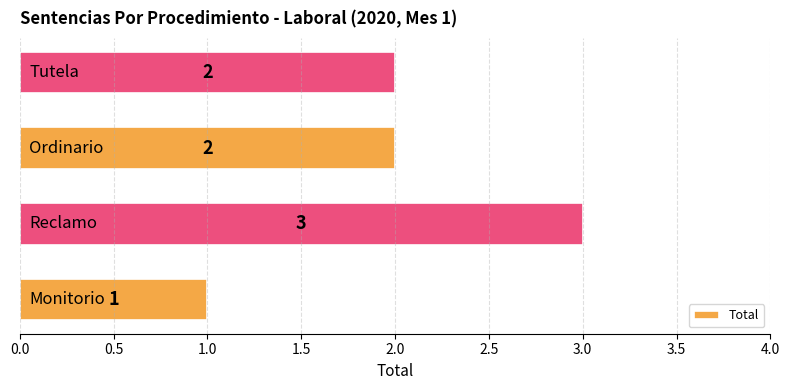

What is the maximum value shown in the chart?

3